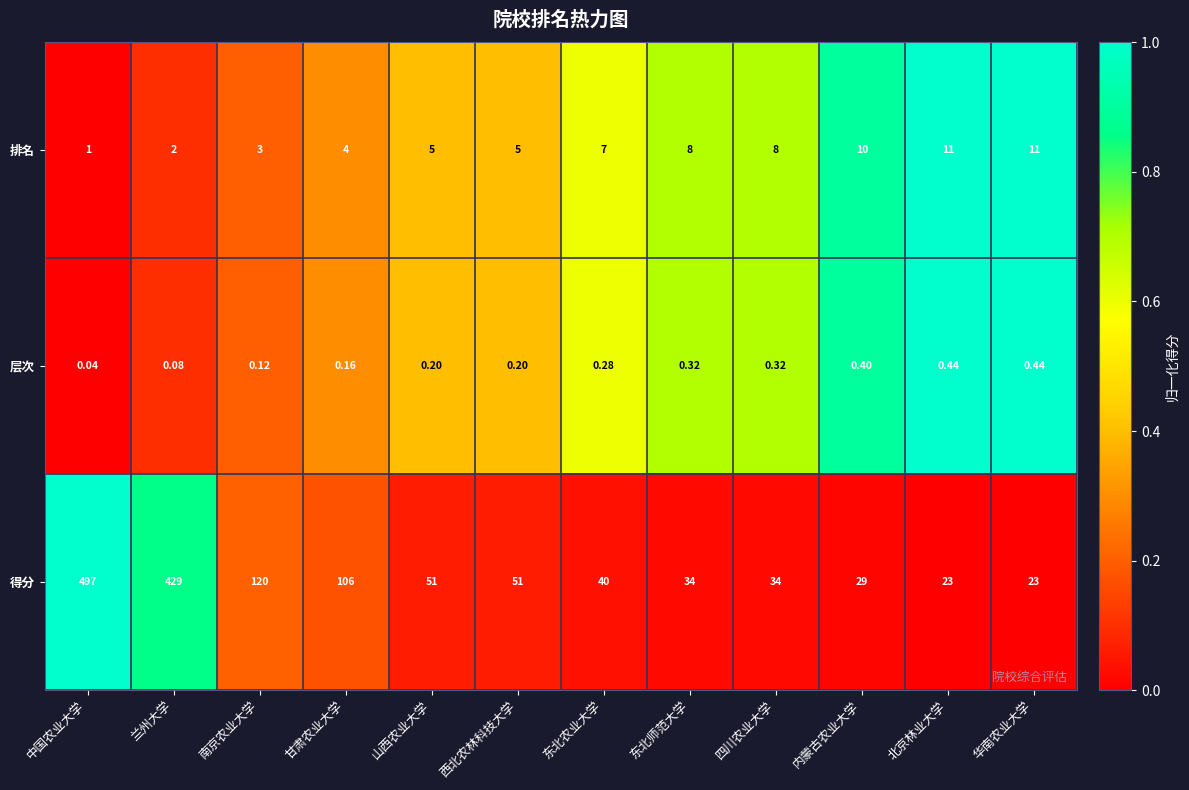

At which category does the chart reach its peak across all series?

中国农业大学